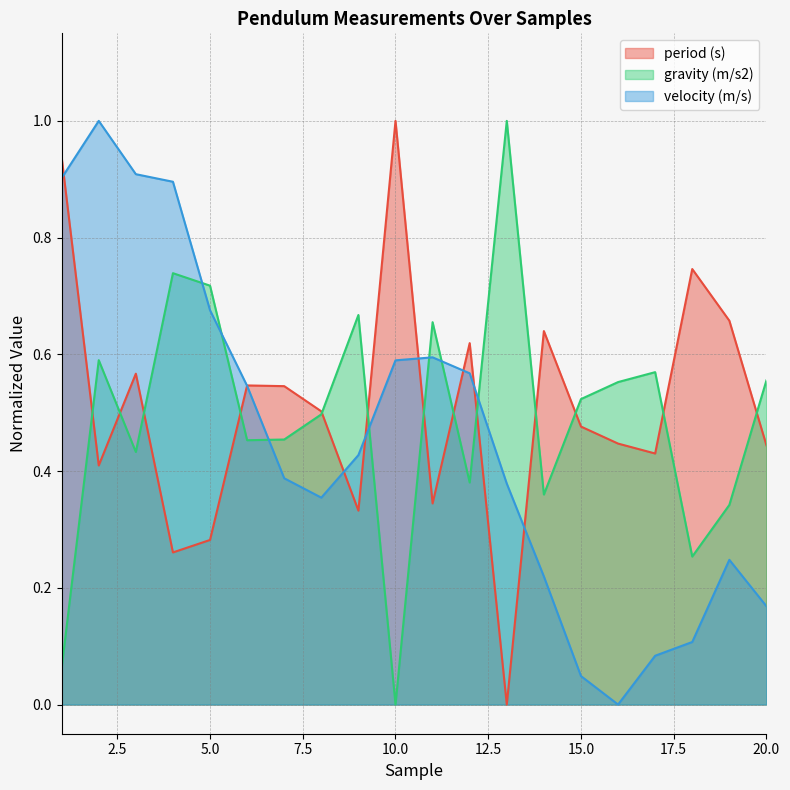

What is the greatest value displayed?

1.0